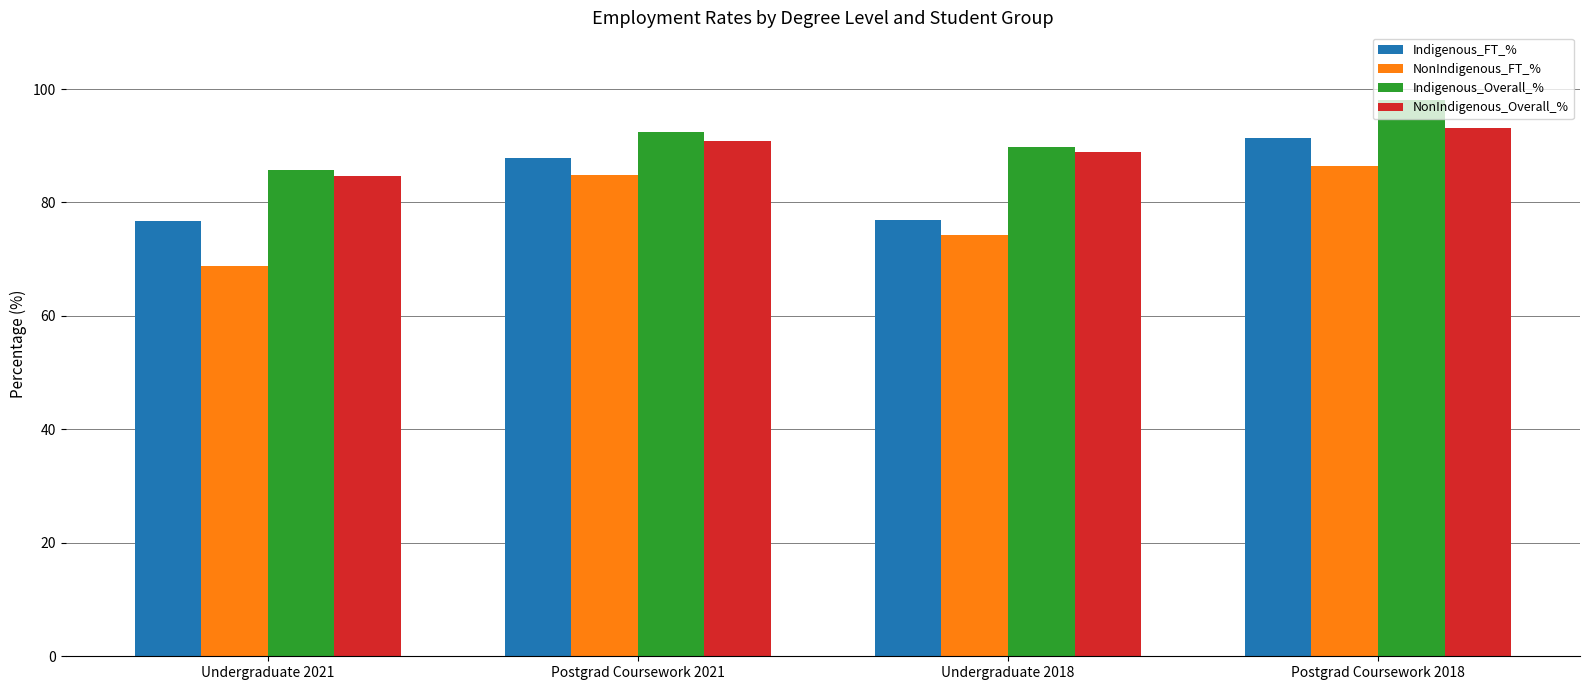

What is the spread (max minus min) of values at Undergraduate 2018?

15.4